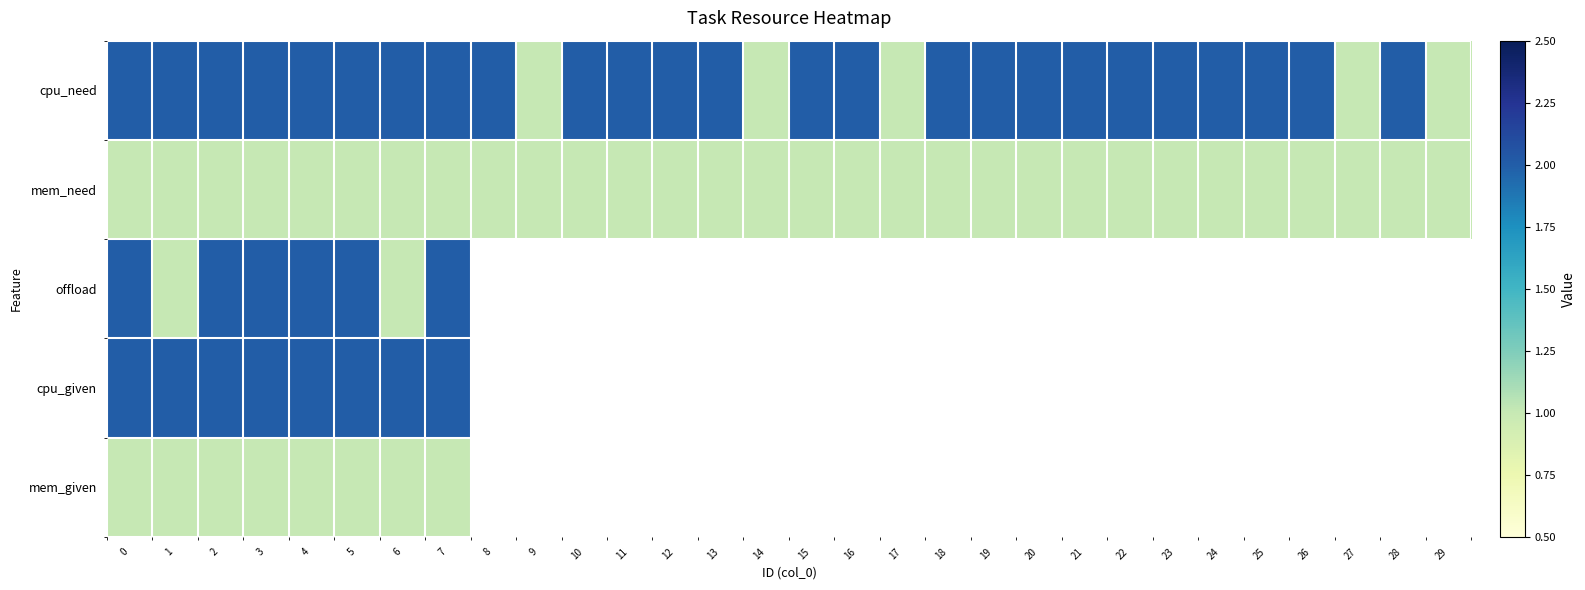

Which series has the largest range (max minus min)?

cpu_need